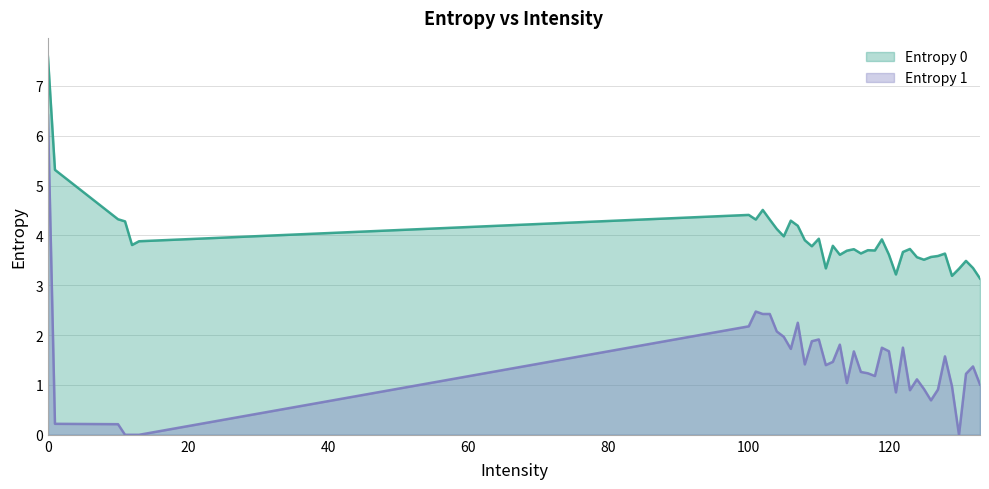

True or false: Entropy 1 and Entropy 0 intersect in this chart.

False